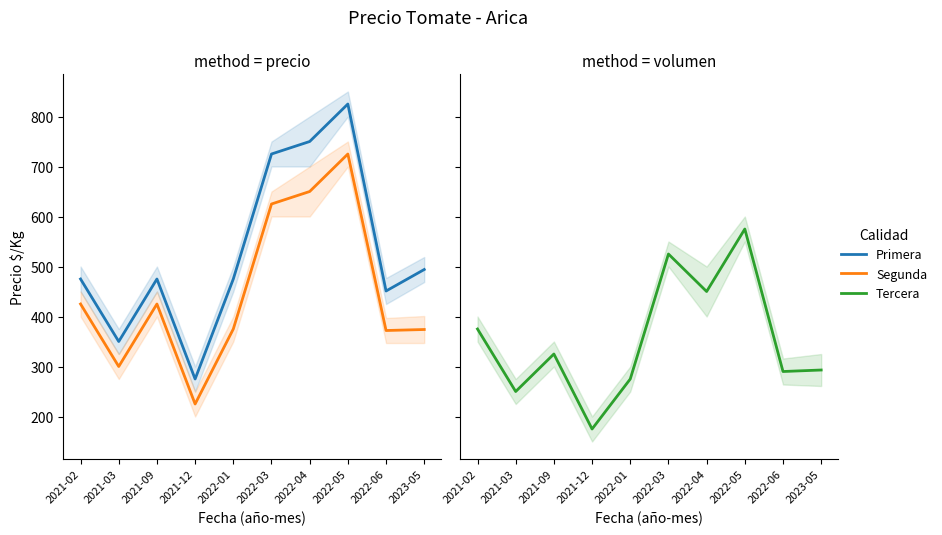

List the series in order of their overall mean, lowest first.

Tercera, Segunda, Primera